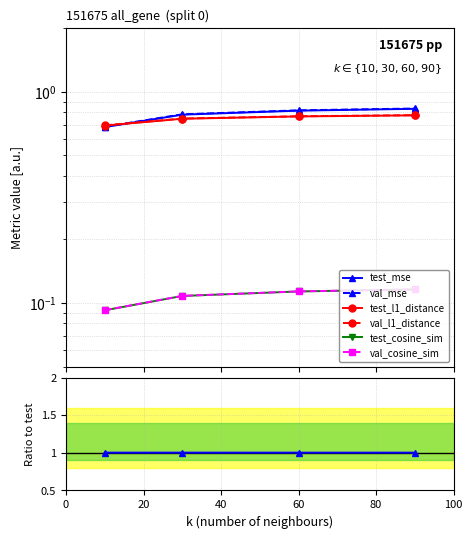

At how many categories does at least one series exceed 0?

4